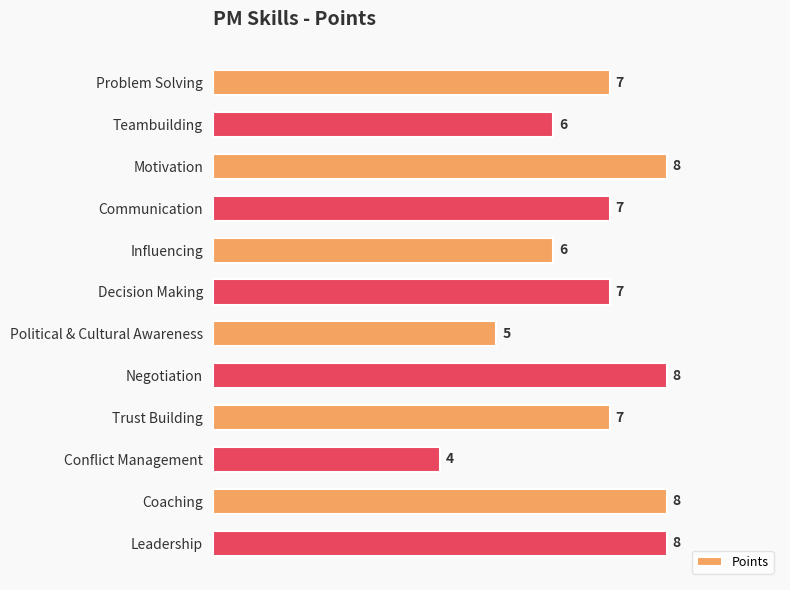

Does the chart contain any negative values?

No